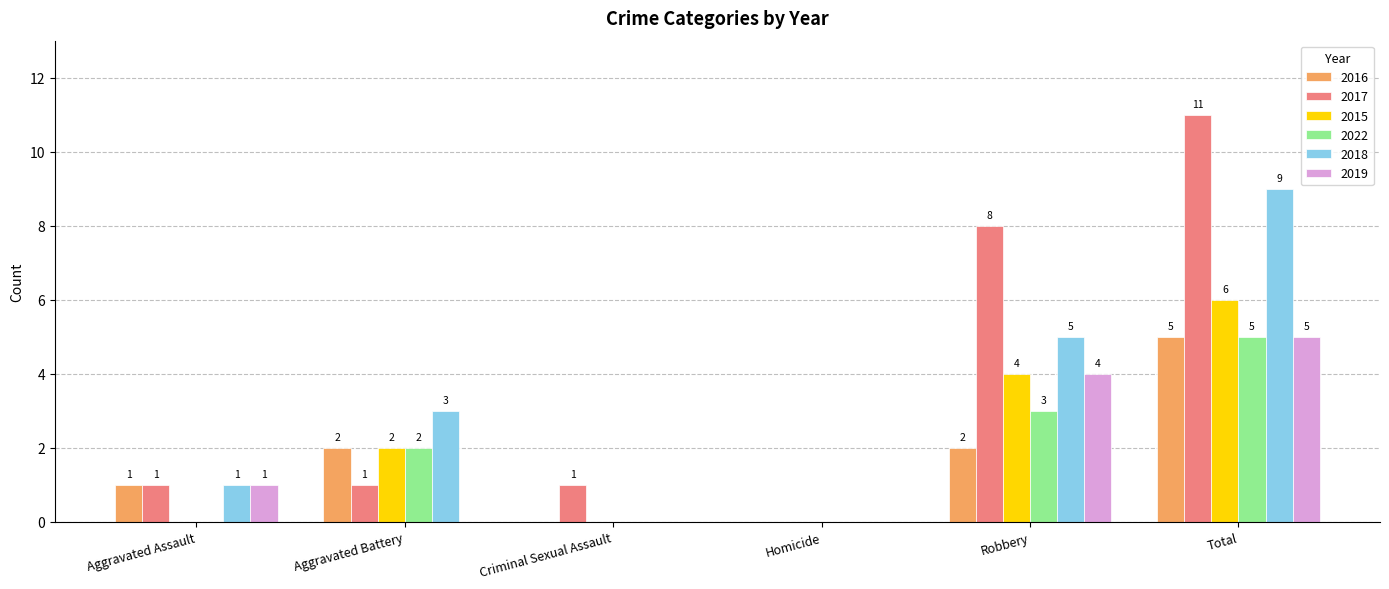

Which category has the highest value in the 2019 series?

Total